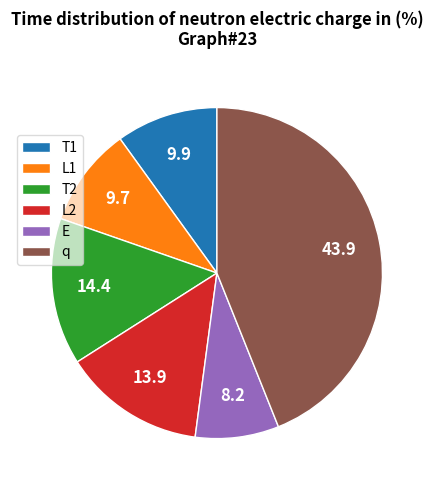

The T2 slice represents 14% of the pie. True or false?

True